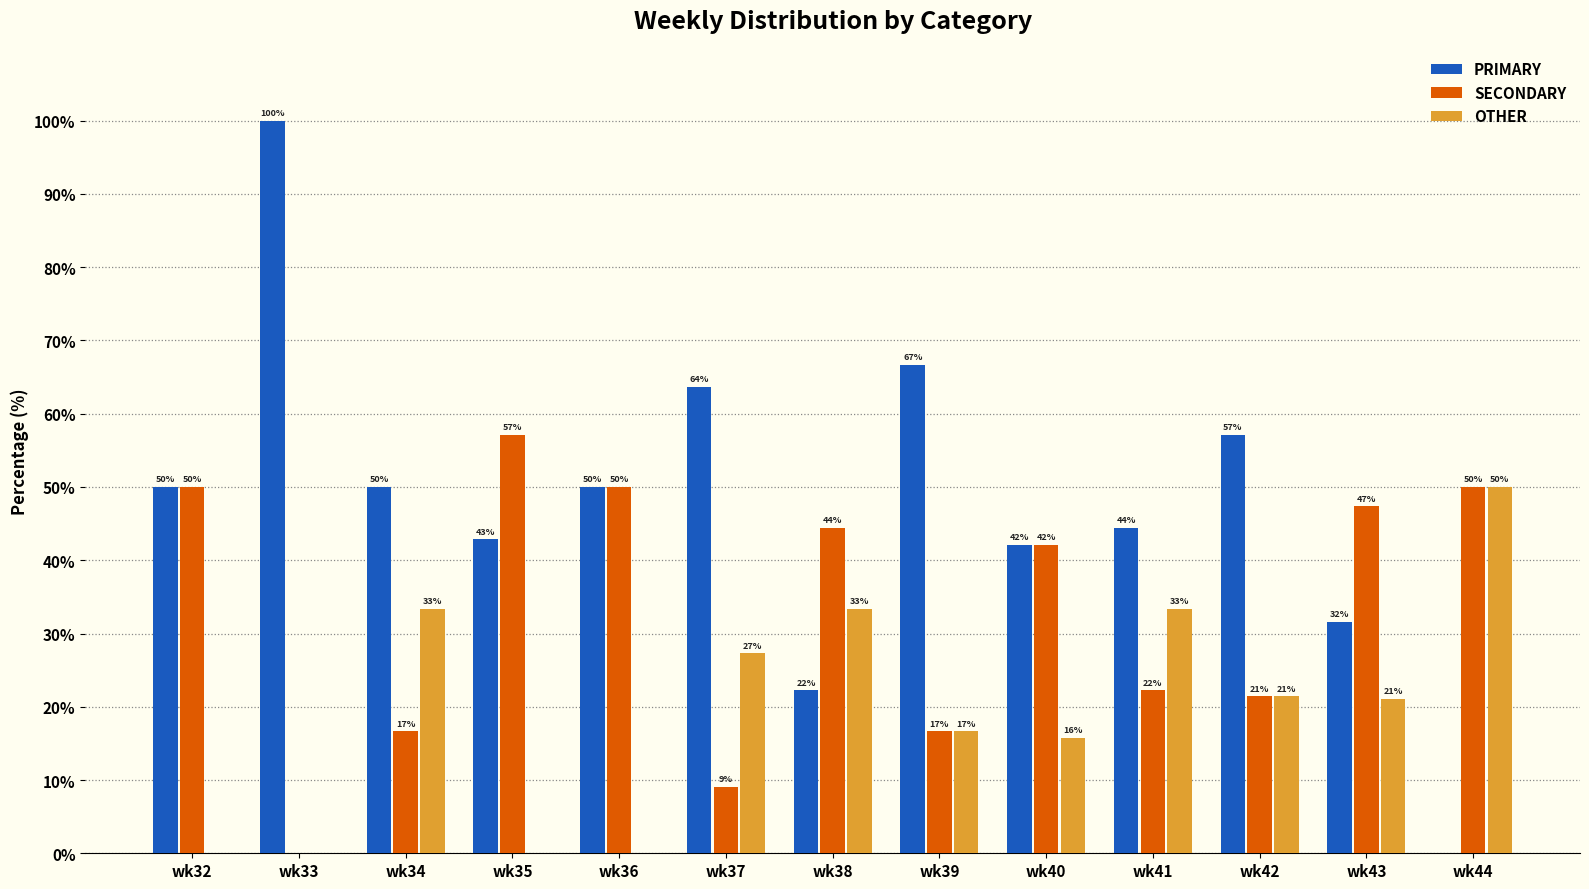

Which series has the largest total across all categories?

PRIMARY